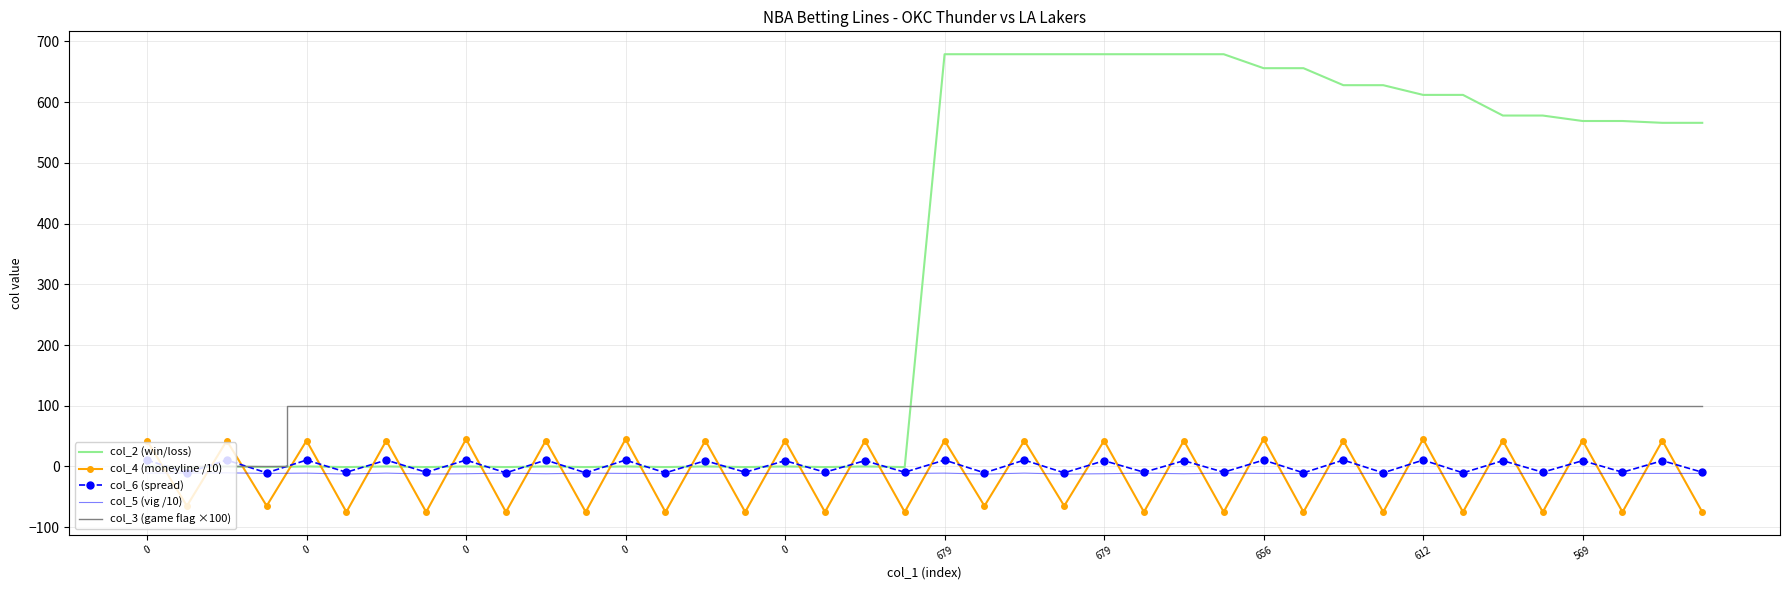

What is the greatest value displayed?

679.0